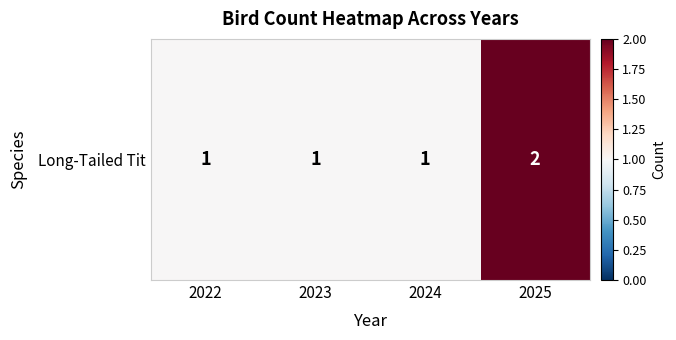

Approximately how many times larger is the value at 2025 compared to 2024?

2.0